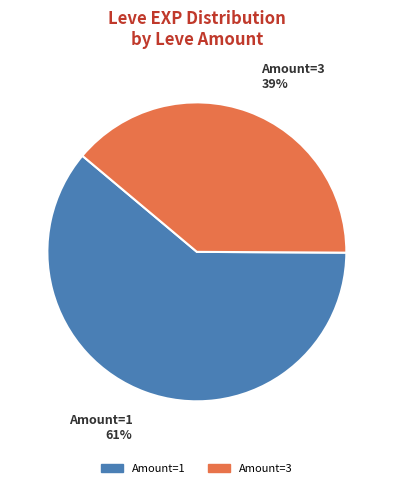

To the nearest percent, what is the average slice percentage?

50%